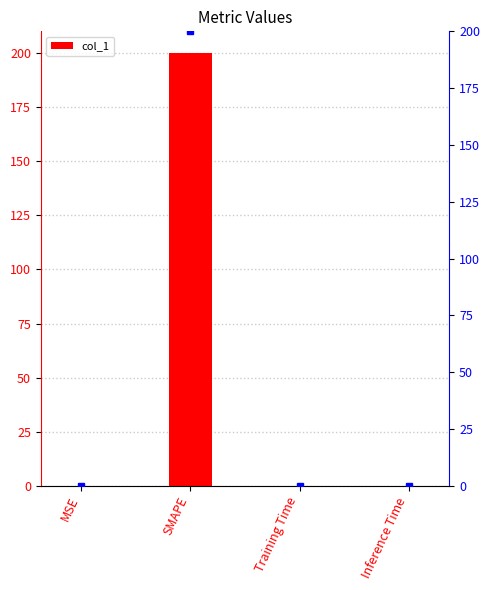

The chart shows a value of 0.0 at Inference Time. True or false?

False